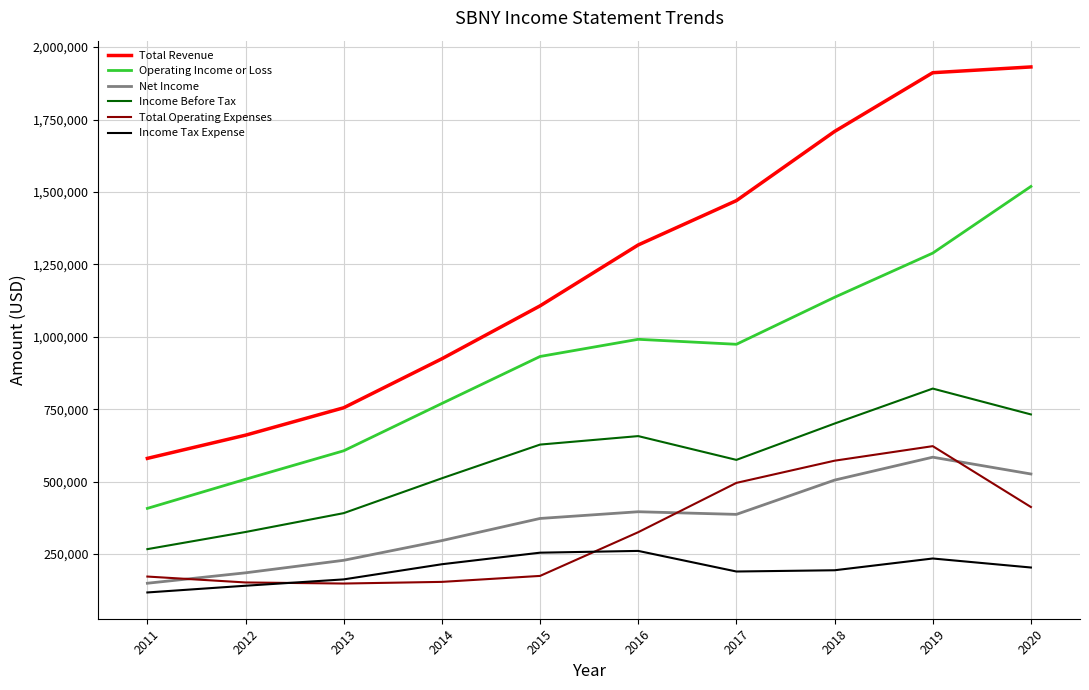

What is the difference between the maximum and minimum values in the Total Revenue series?

1351100